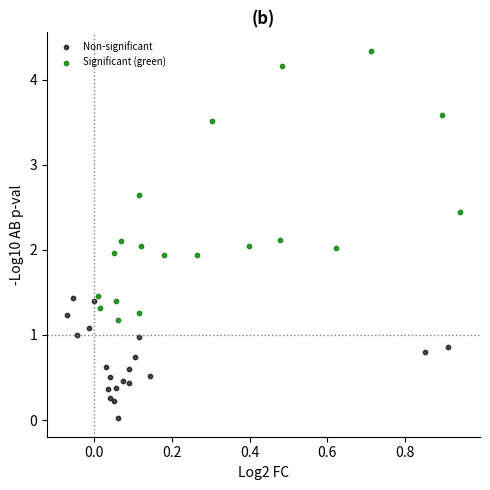

Which series has the widest spread of Y values?

Significant (green)